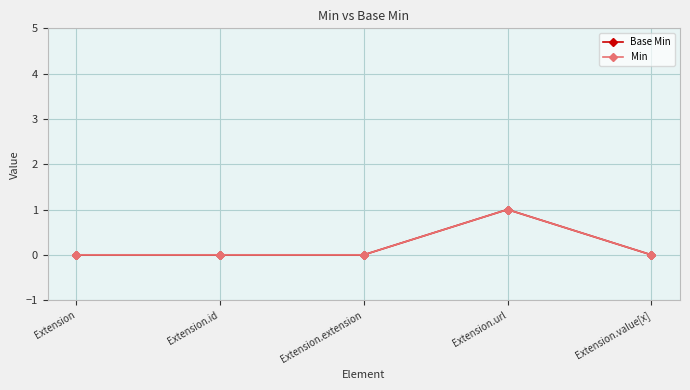

Between Extension and Extension.extension, which series saw the biggest shift?

Base Min